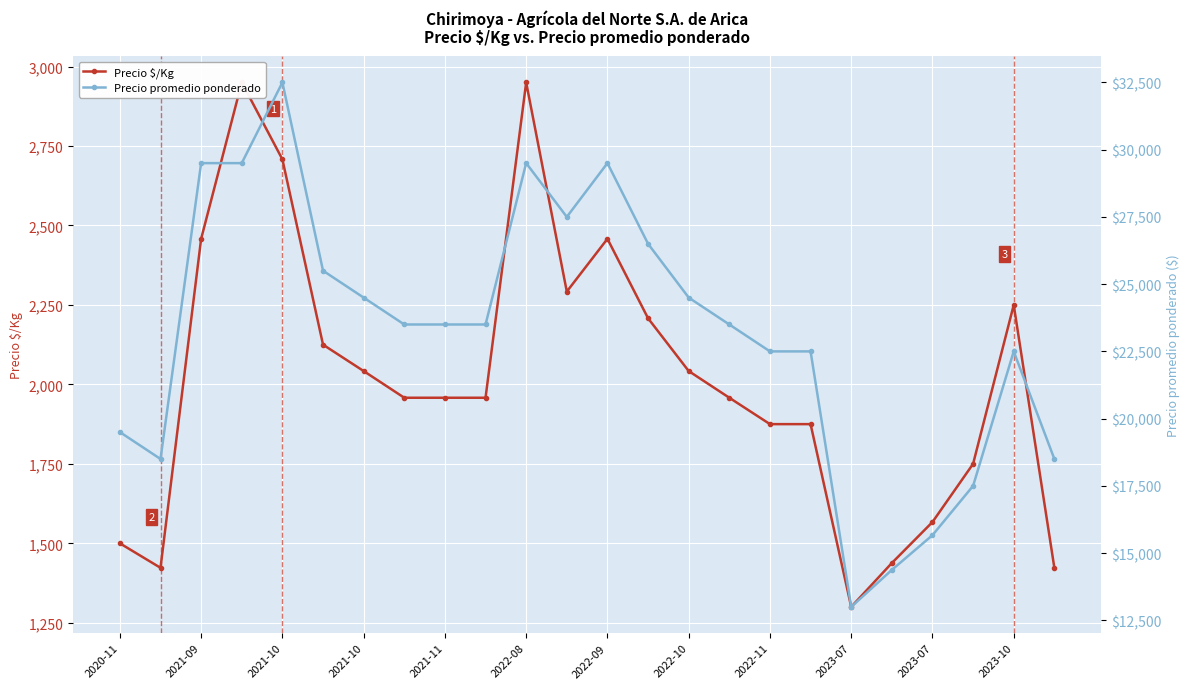

Count the number of data series in this chart.

2